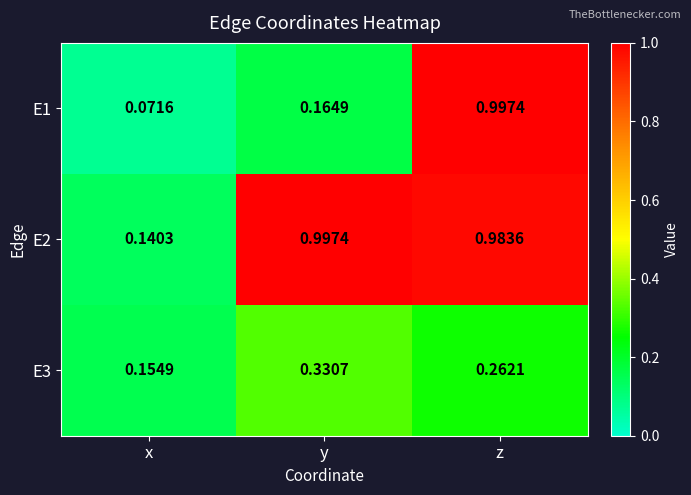

At which label is E3 closest to 0?

x